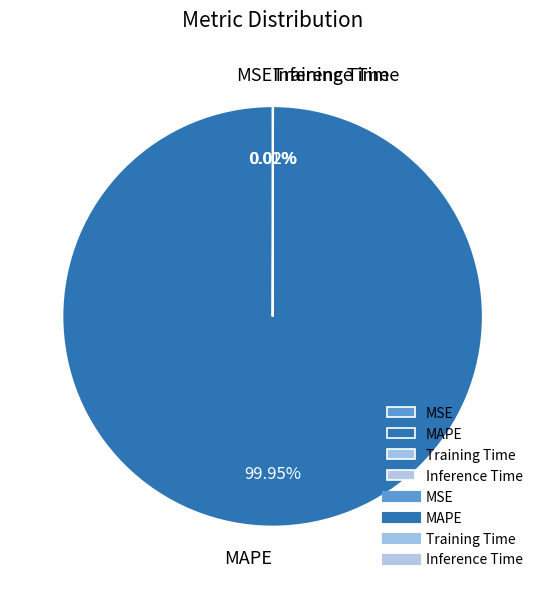

Is MAPE the majority of the pie?

Yes